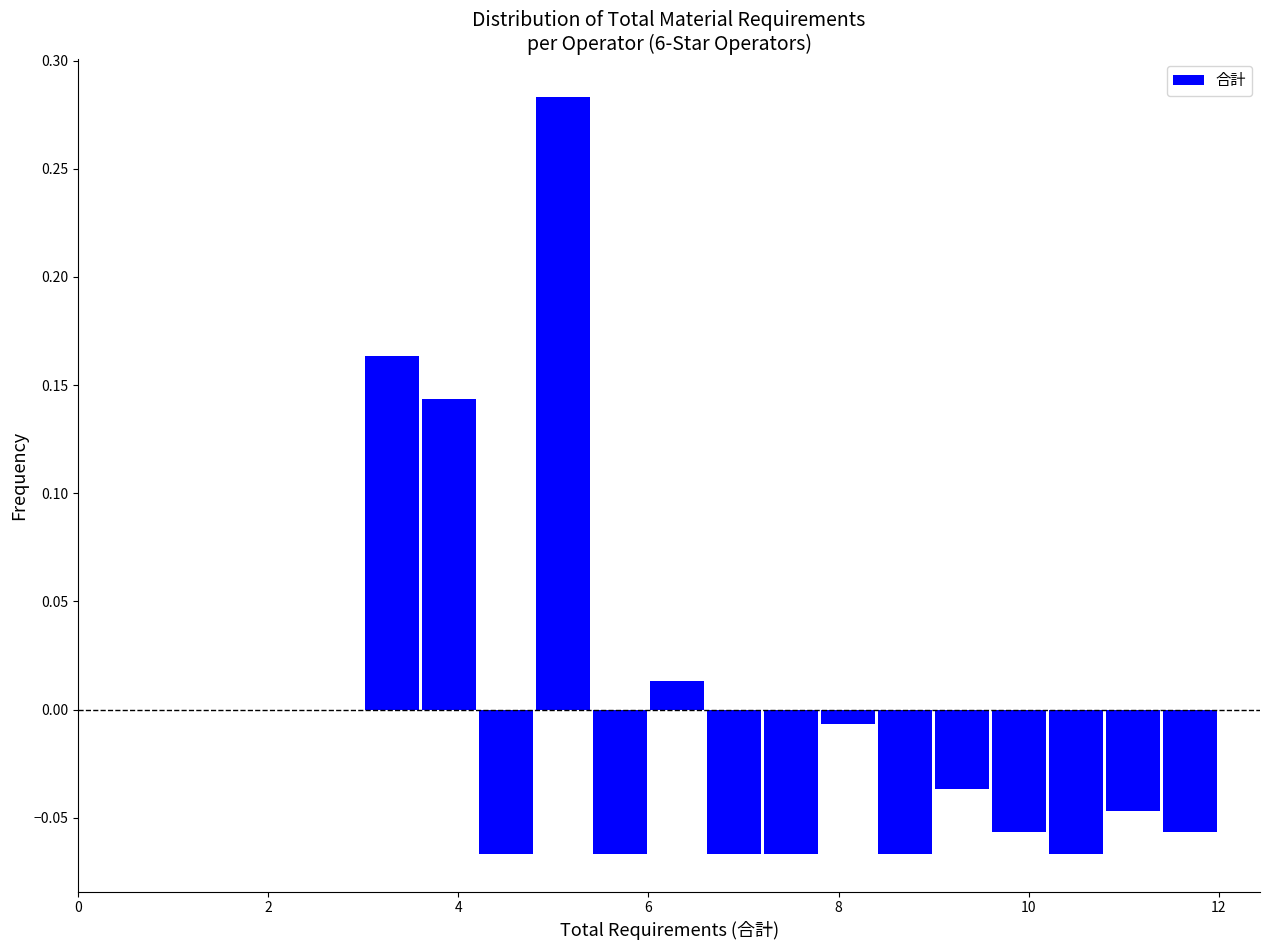

Around what value on the x-axis is the tallest bar? Give the approximate position of its centre, as read against the axis.

5.2